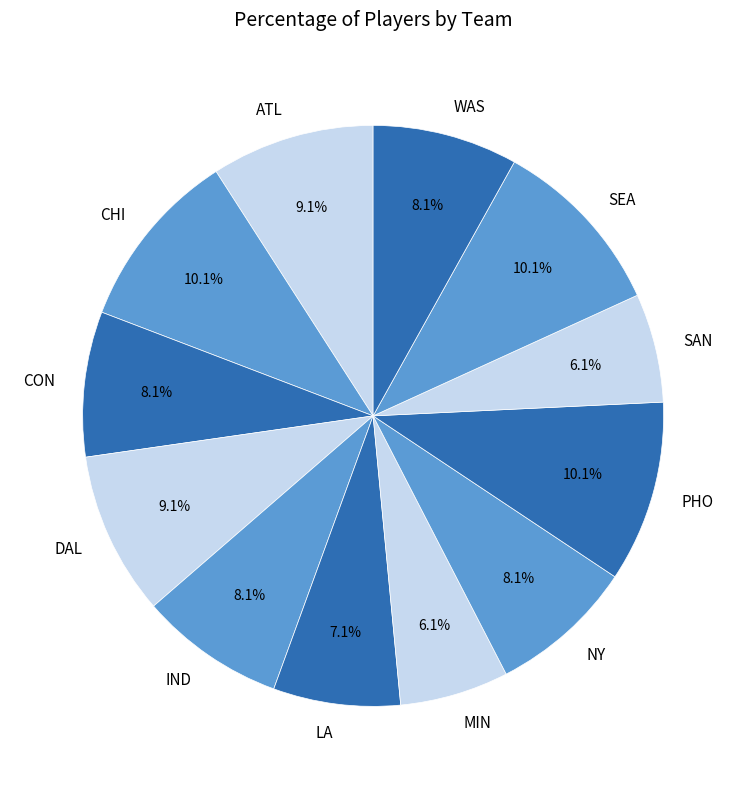

Combined, do CON and SAN account for over 50%?

No